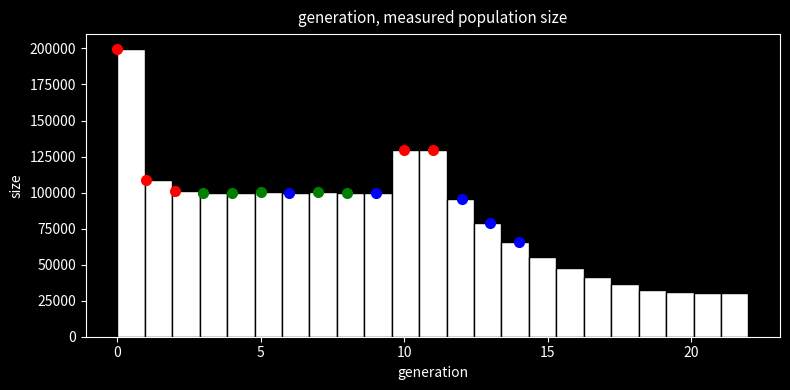

Read against the x-axis, roughly where is the centre of the tallest bar?

0.5